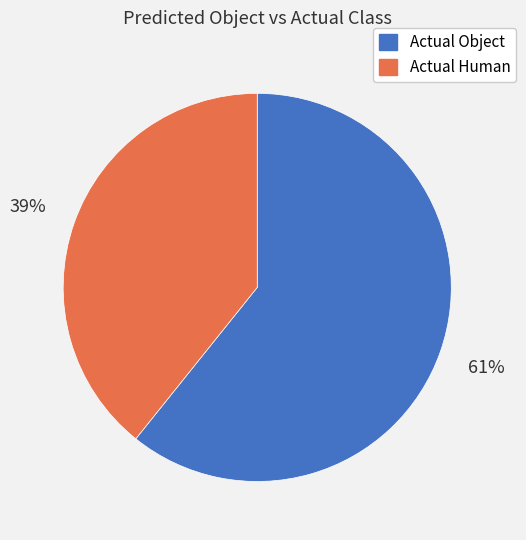

What percentage is the Actual Human slice, to the nearest percent?

39%